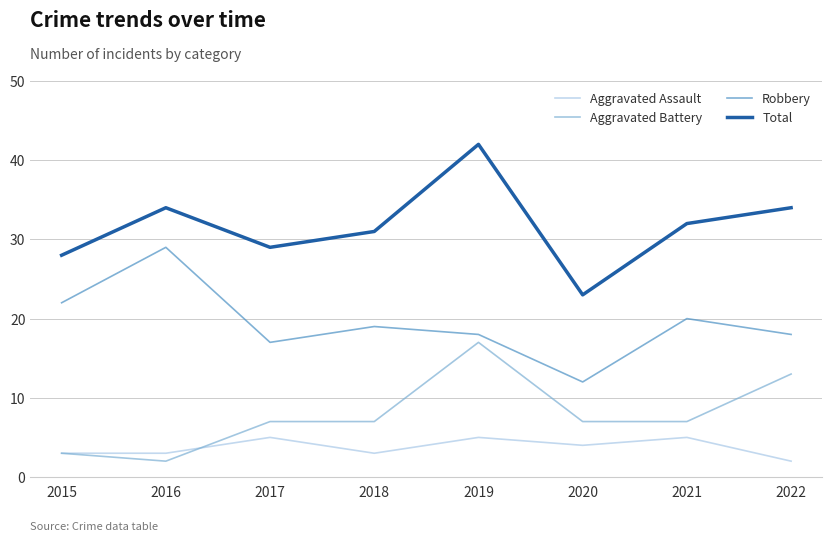

The value of Total at 2017 is 29. True or false?

True